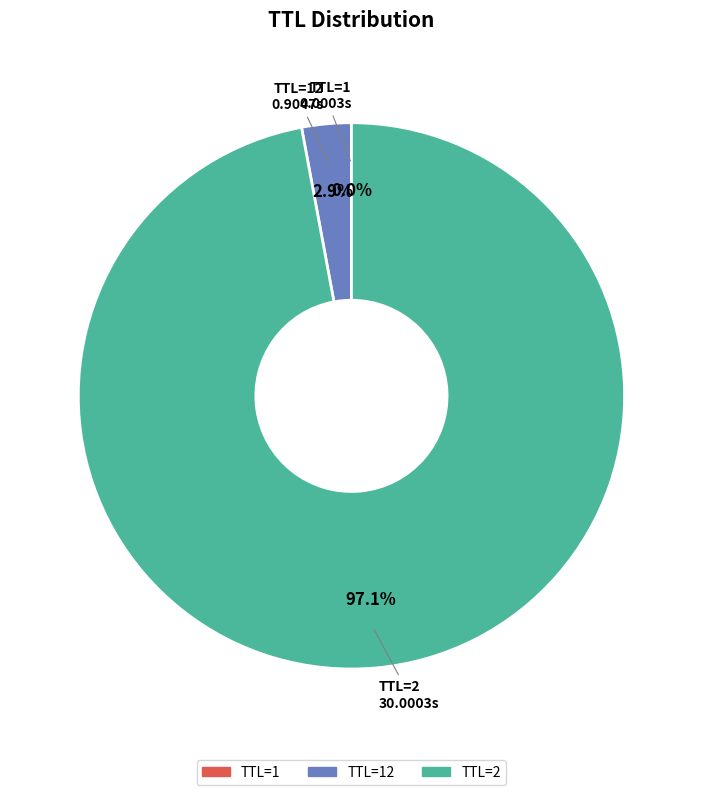

Is there any slice that represents more than half of the pie?

Yes